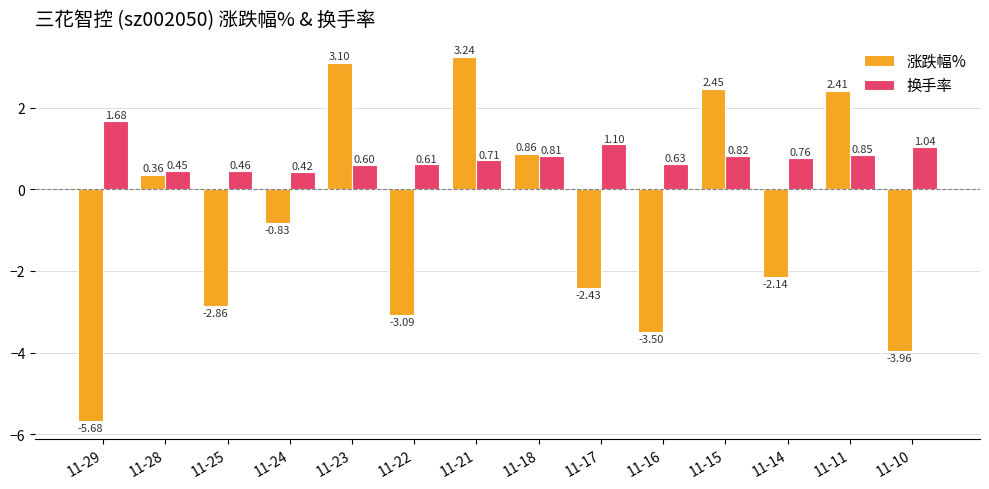

What is the sum of all 换手率 values?

10.9